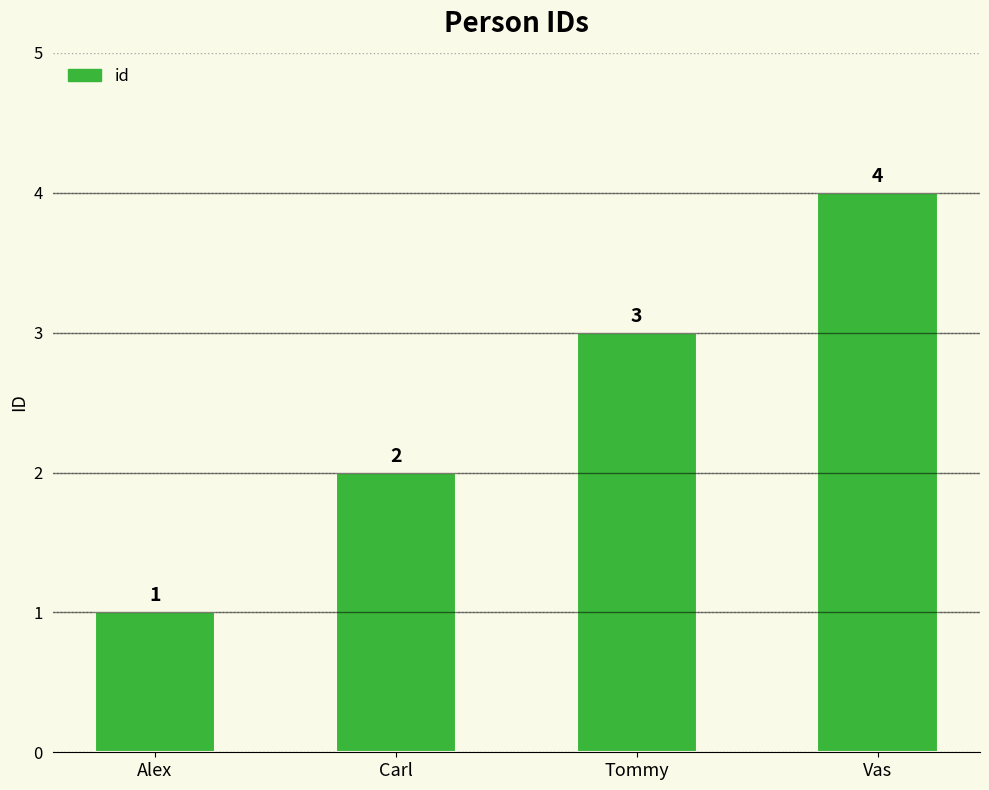

What is the ratio of the value at Tommy to the value at Carl?

1.5